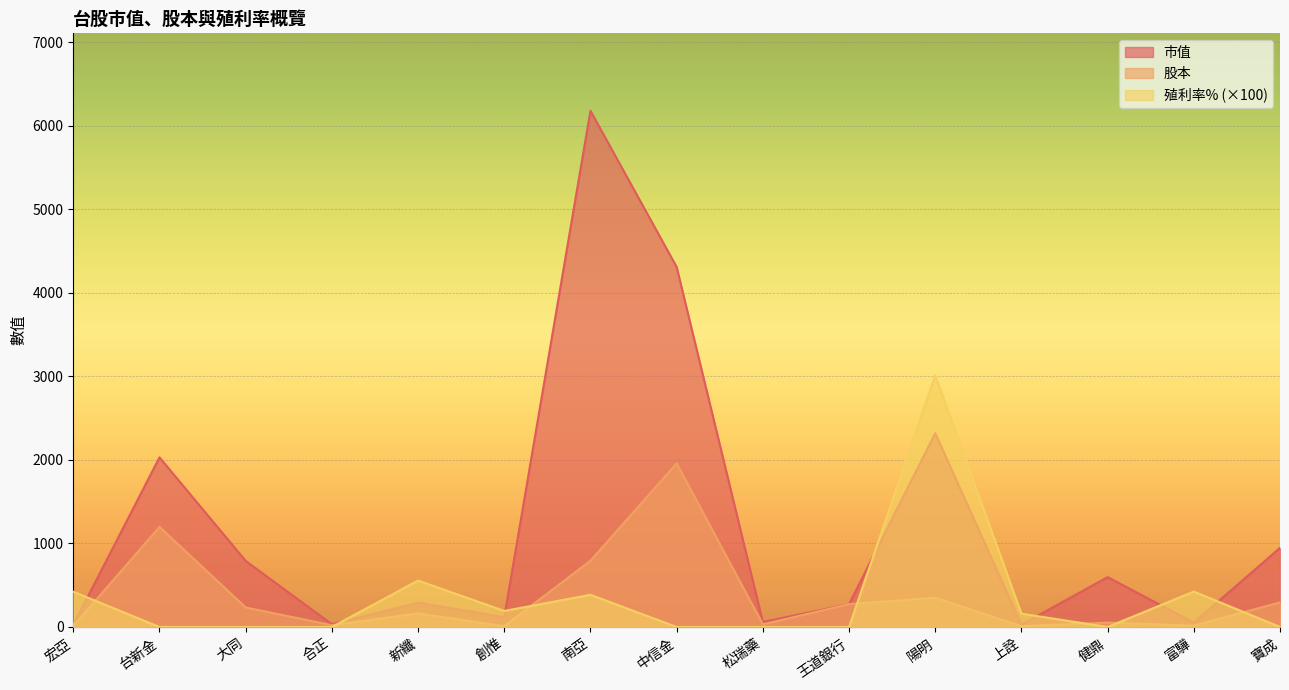

What value does the 股本 series have at 宏亞?

10.8